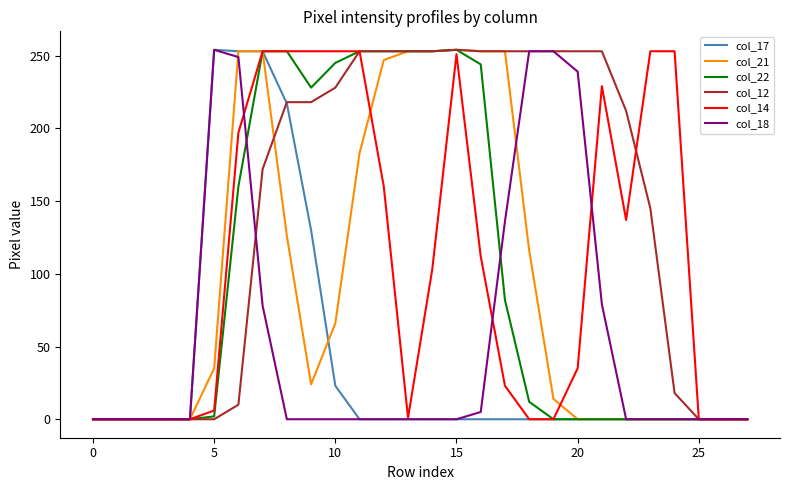

What is the greatest value displayed?

254